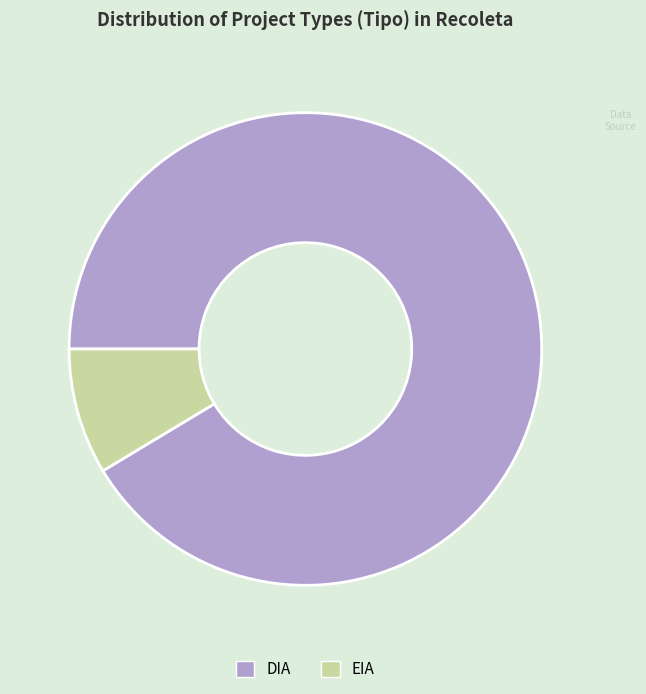

What is the majority slice?

DIA